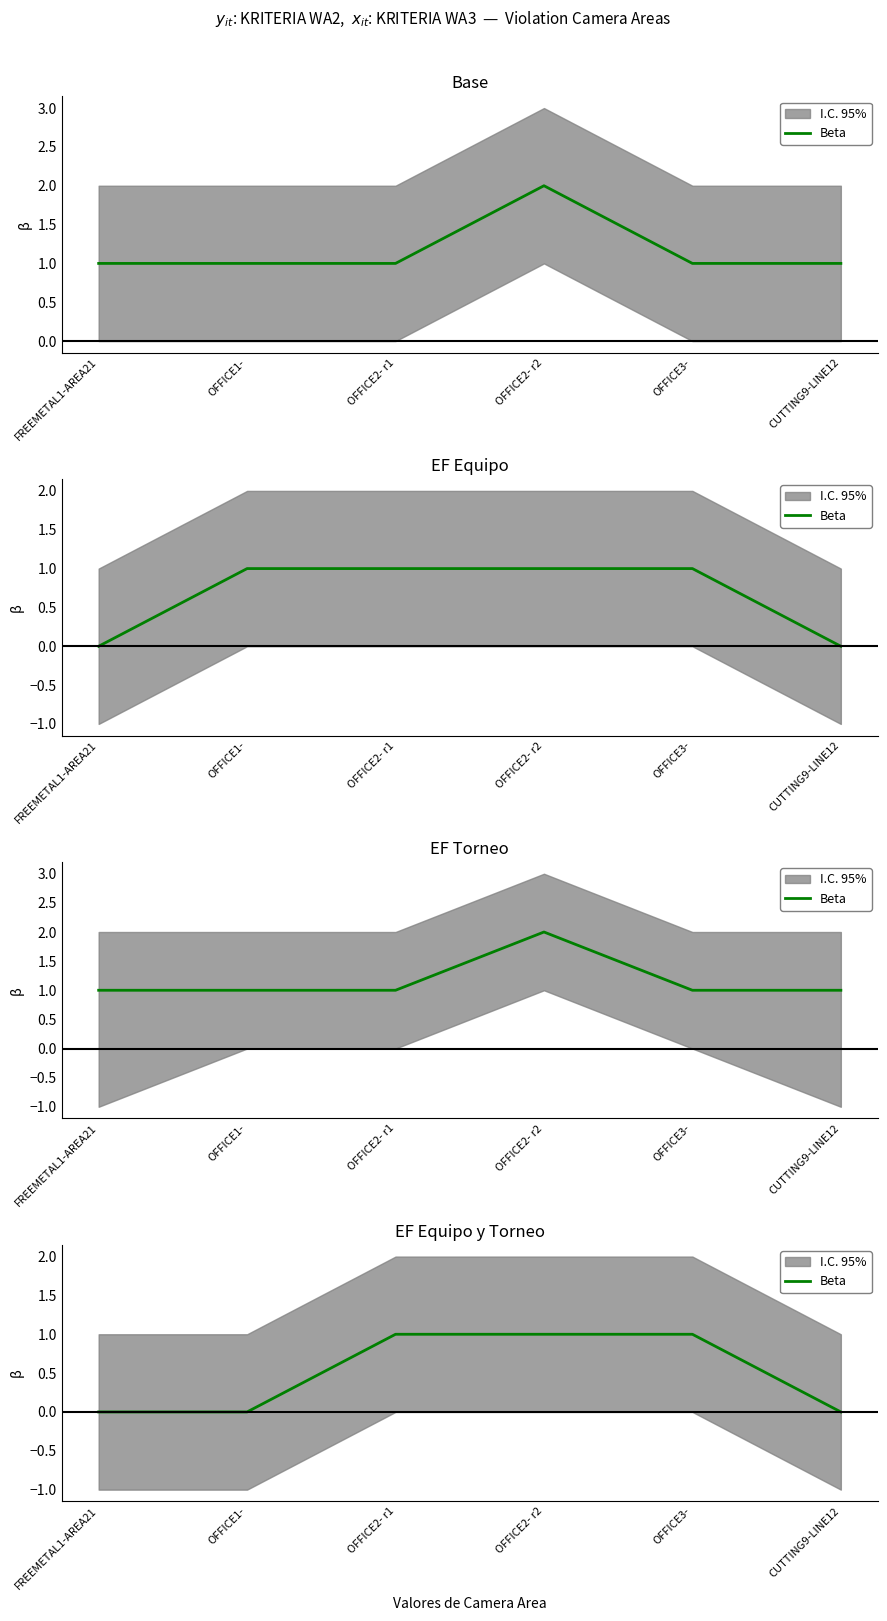

List the labels in order of value, largest first.

OFFICE2- r1, OFFICE2- r2, OFFICE3-, FREEMETAL1-AREA21, OFFICE1-, CUTTING9-LINE12